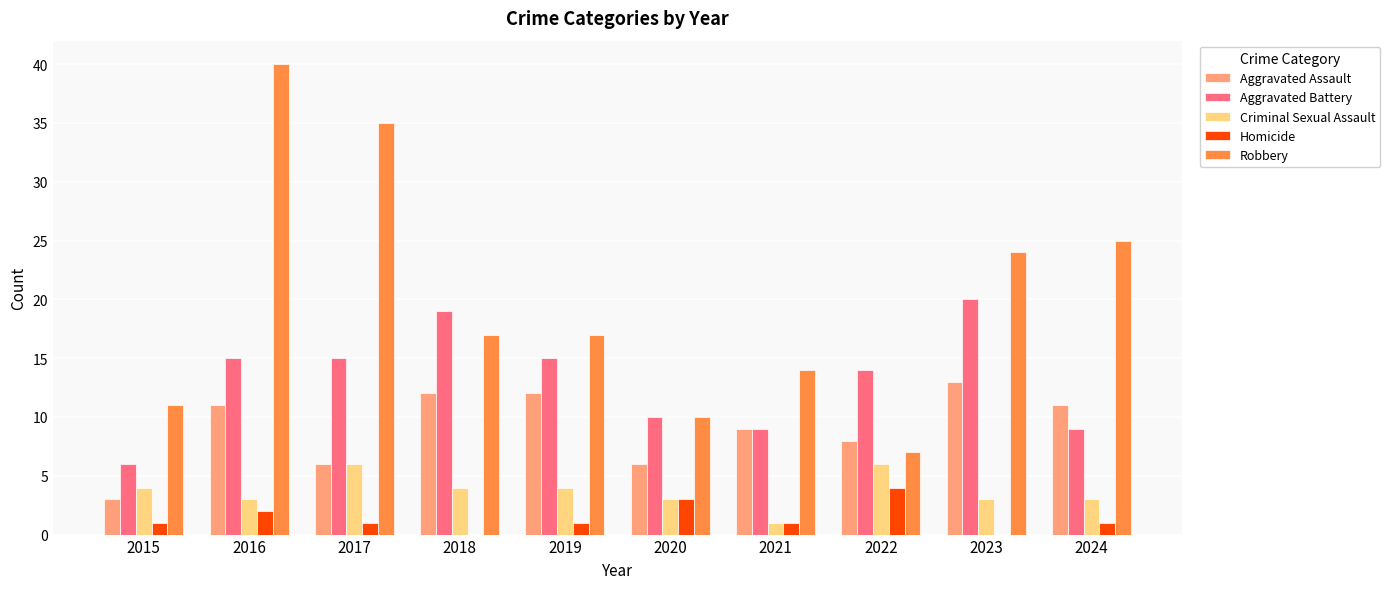

Which category has the highest value across all series?

2016